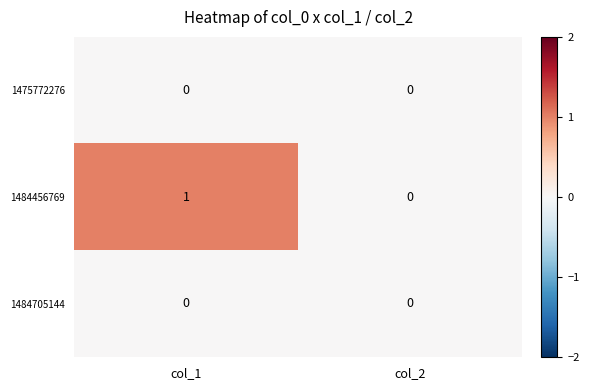

Reading left to right, extract all data points from this chart.

1475772276: col_1=0	col_2=0
1484456769: col_1=1	col_2=0
1484705144: col_1=0	col_2=0